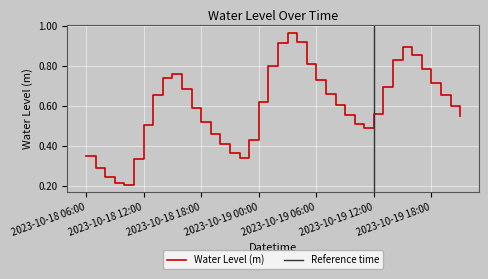

Reading left to right, list all the values displayed in this chart.

0.3	0.3	0.2	0.2	0.2	0.3	0.5	0.7	0.7	0.8	0.7	0.6	0.5	0.5	0.4	0.4	0.3	0.4	0.6	0.8	0.9	1.0	0.9	0.8	0.7	0.7	0.6	0.6	0.5	0.5	0.6	0.7	0.8	0.9	0.9	0.8	0.7	0.7	0.6	0.6